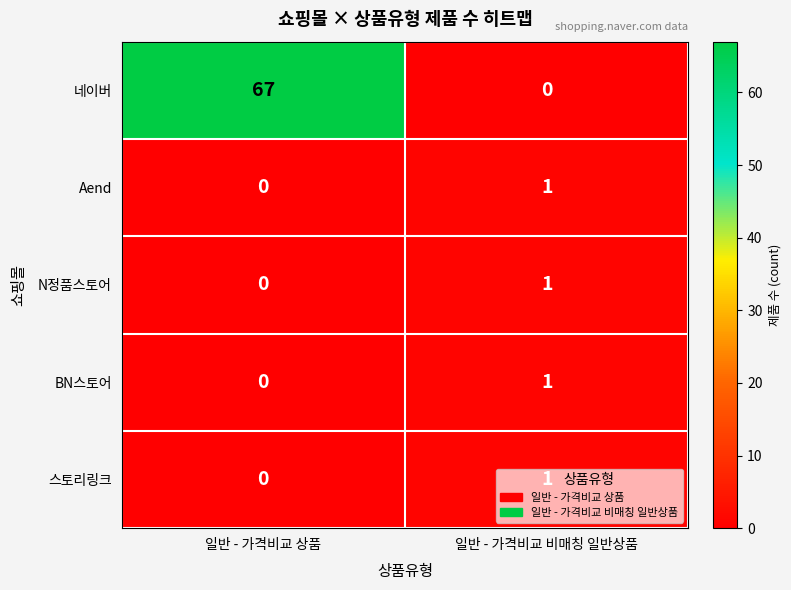

At which label is 스토리링크 closest to 0?

일반 - 가격비교 상품